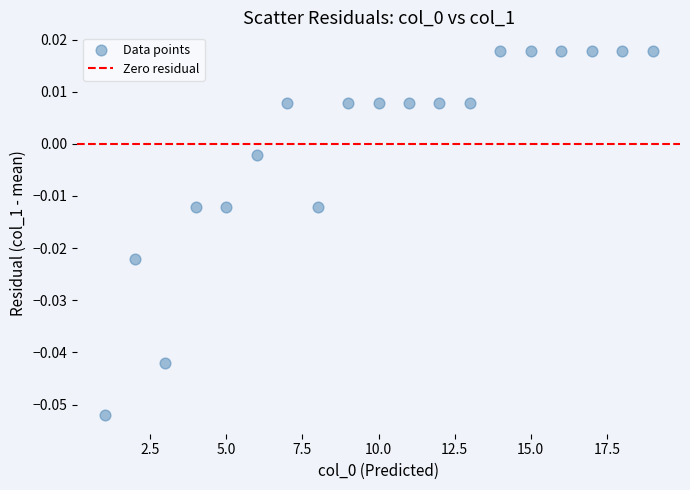

What is the range of X values (max minus min)?

18.0